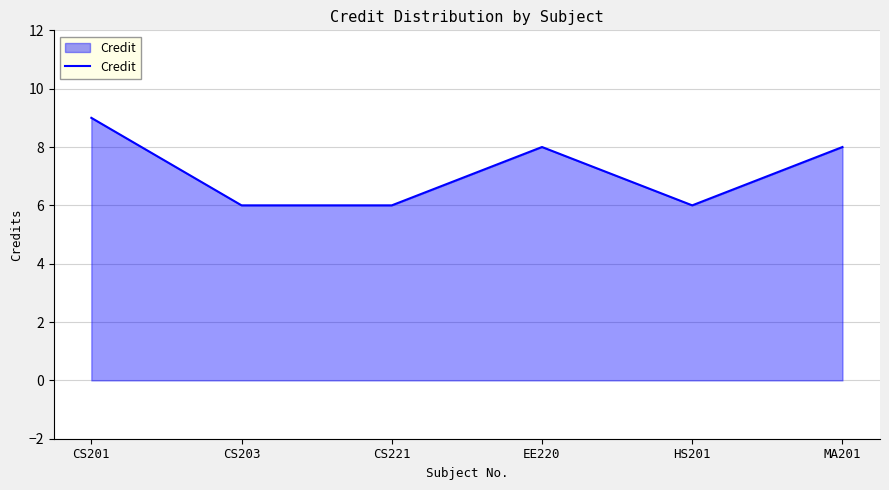

Which has a higher value, CS201 or CS203?

CS201